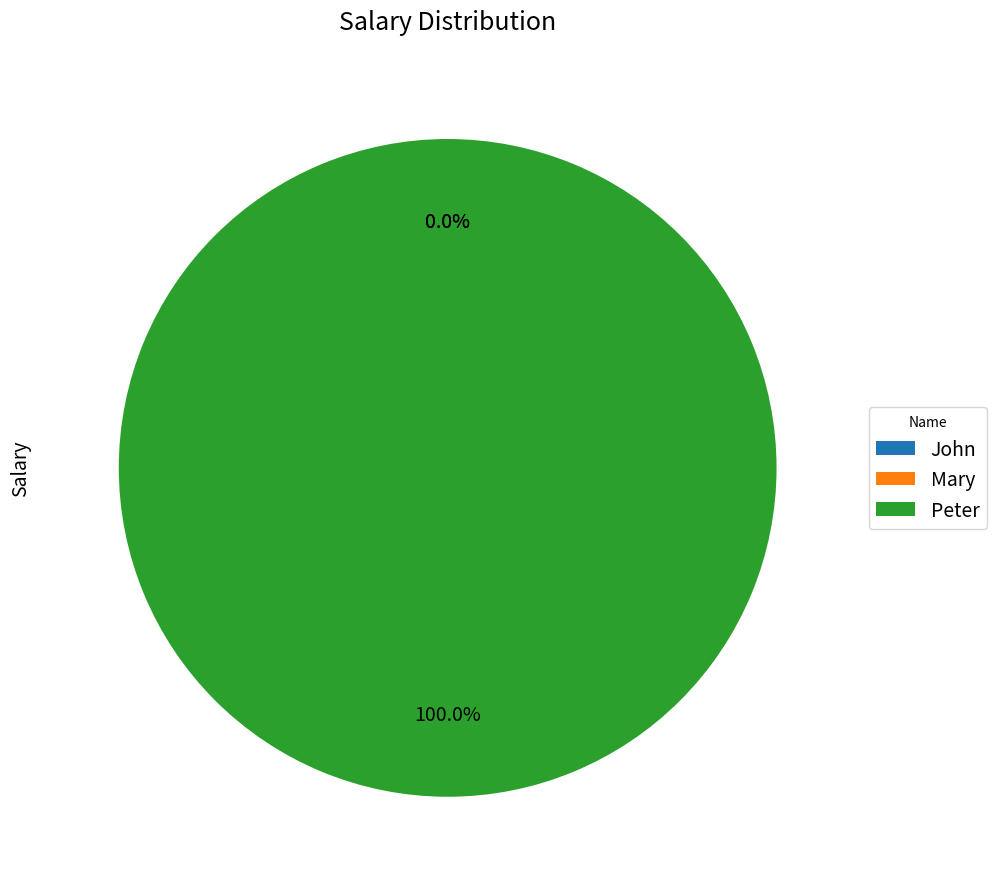

Which slice is the largest?

Peter